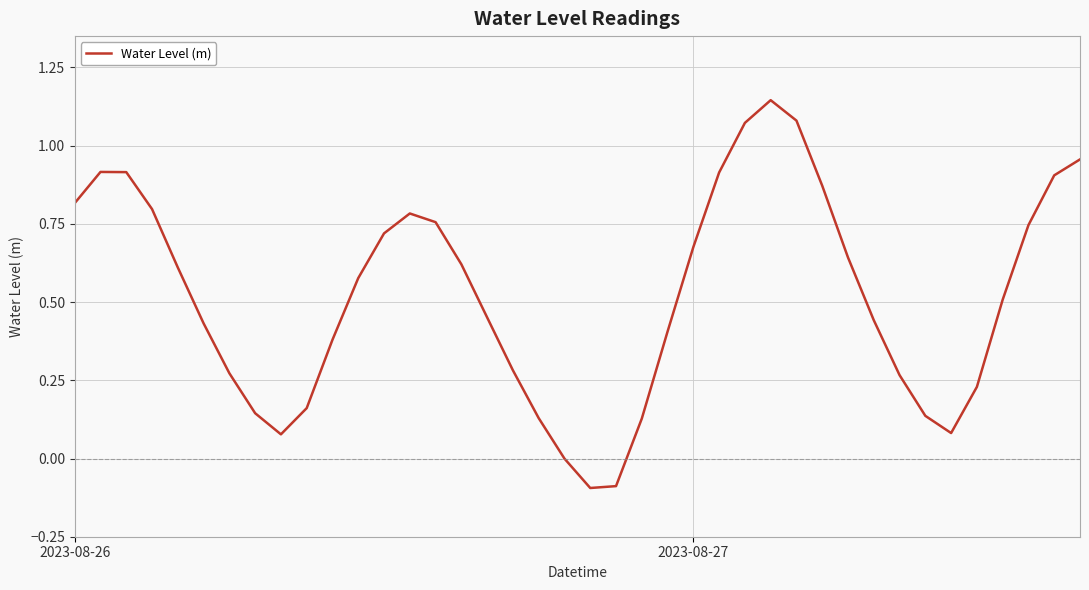

What is the difference between the maximum and minimum values?

1.2